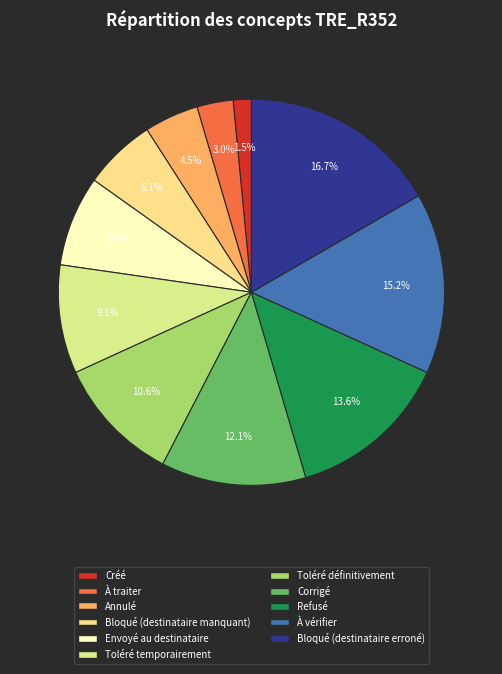

Is À traiter the majority of the pie?

No